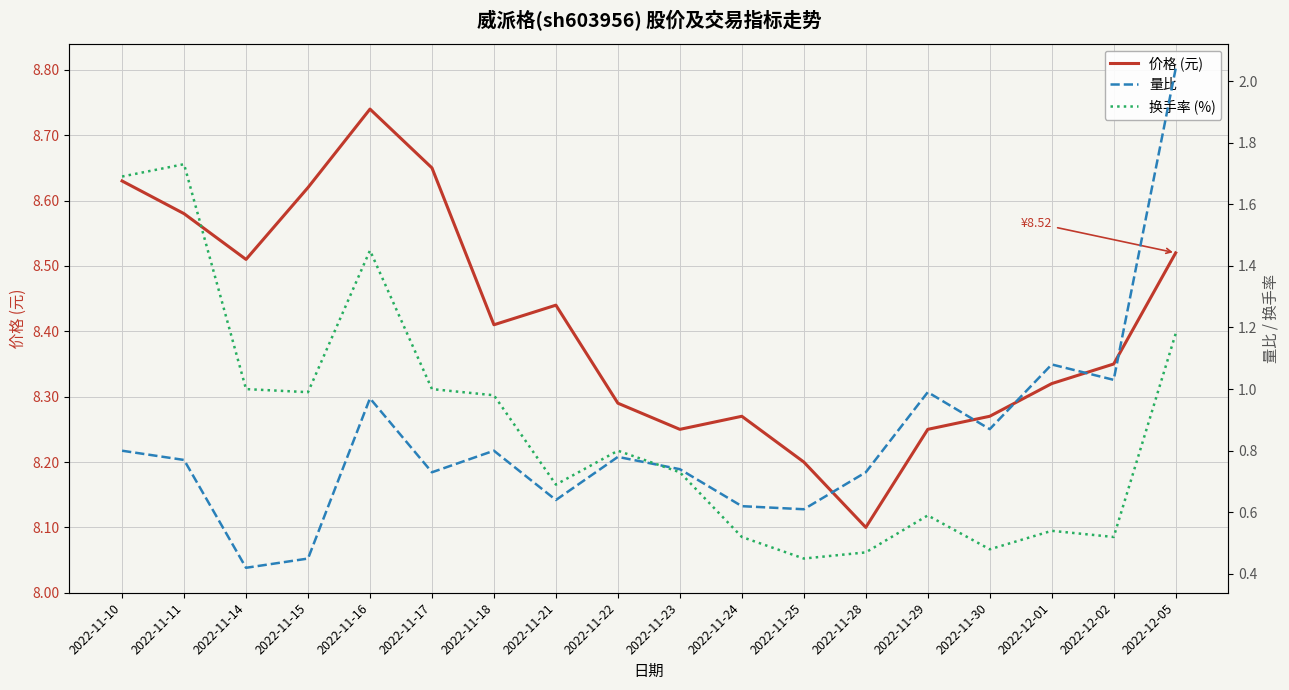

At which category does 换手率 (%) reach its first local peak?

2022-11-11